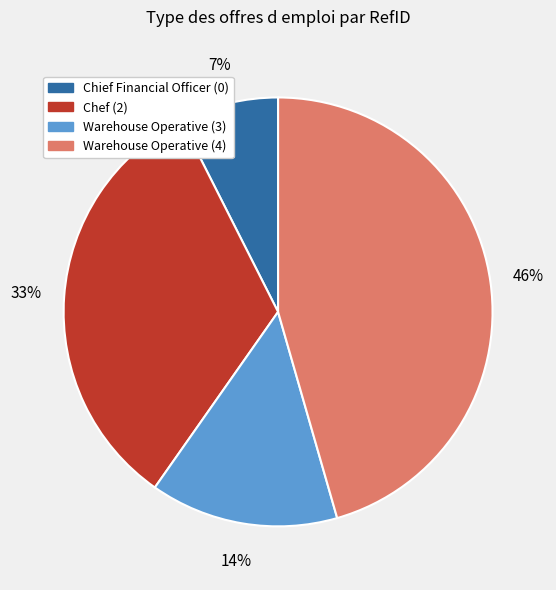

Is the sum of Chef (2) and Warehouse Operative (4) greater than half?

Yes